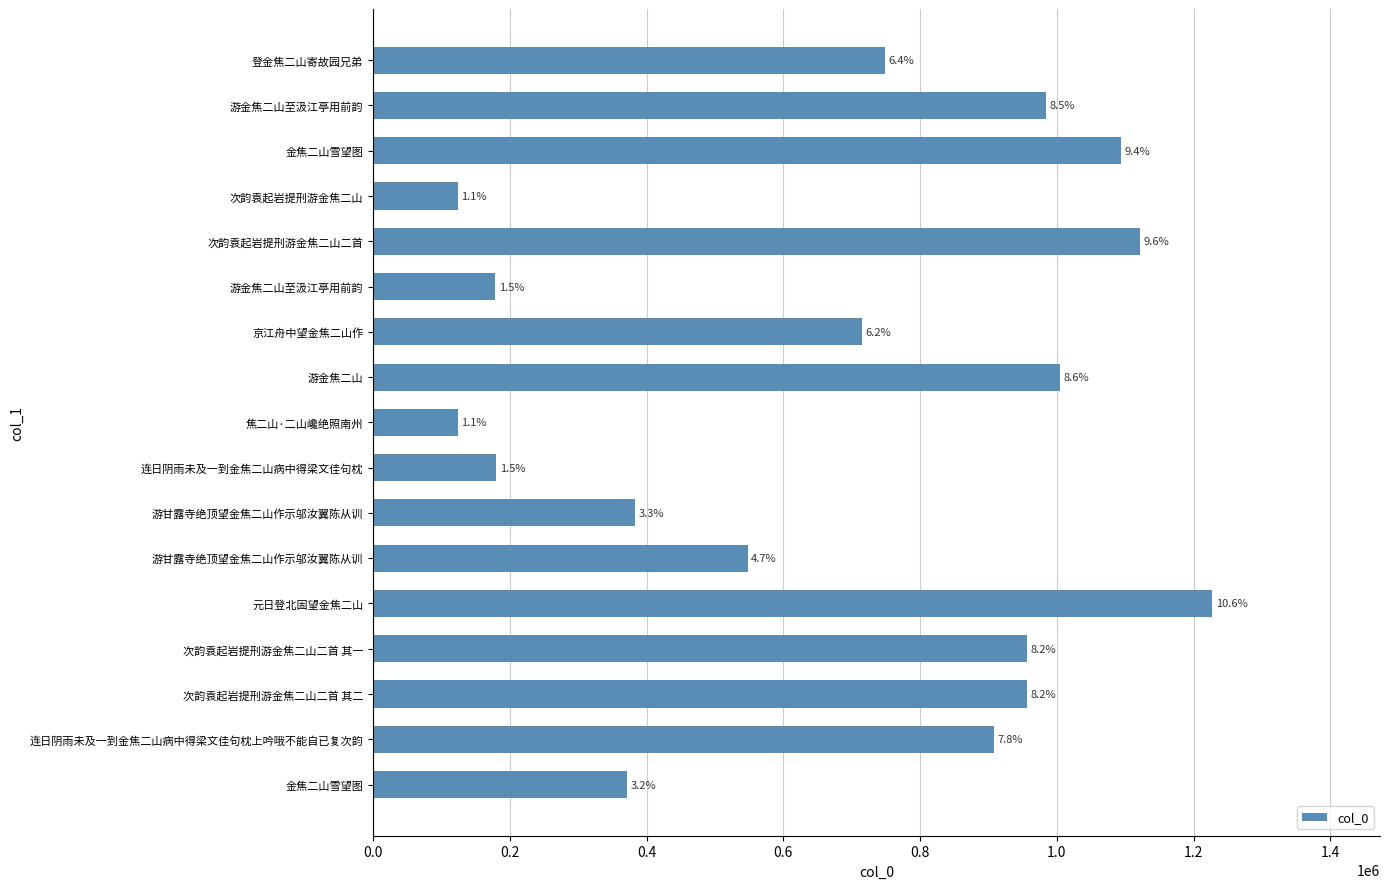

How many bars are there in total?

17